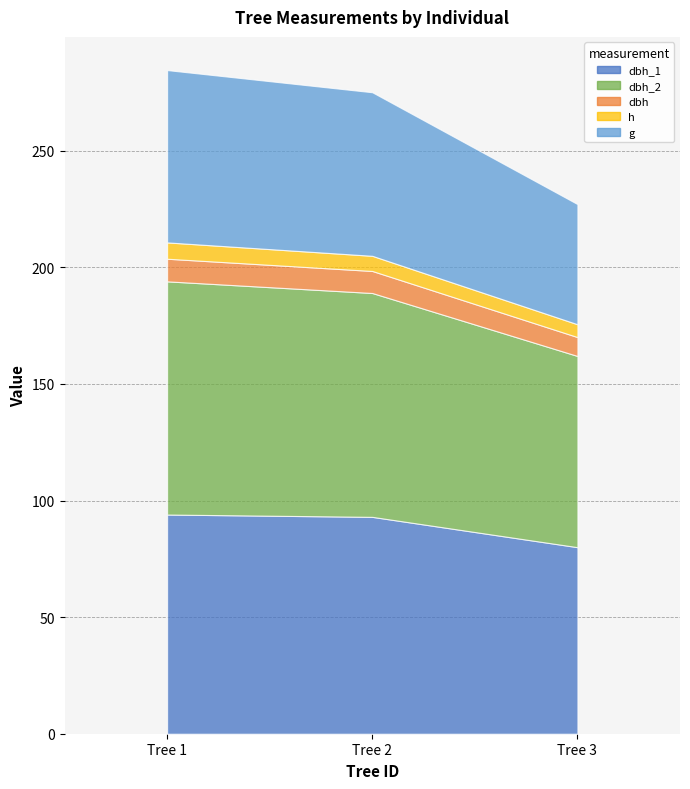

At which label is dbh_1 closest to 87?

Tree 2